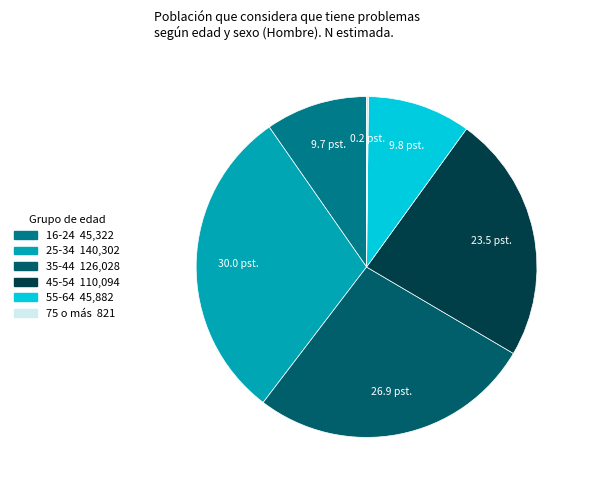

Which slice is the largest?

25-34